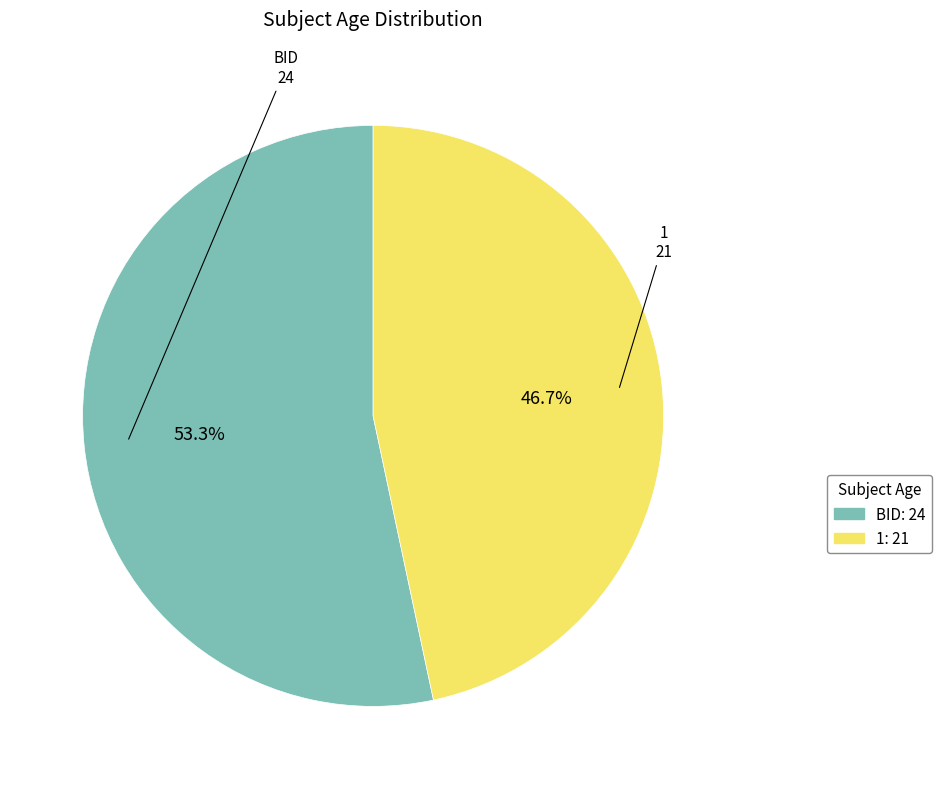

Does 1 account for over 50% of the chart?

No